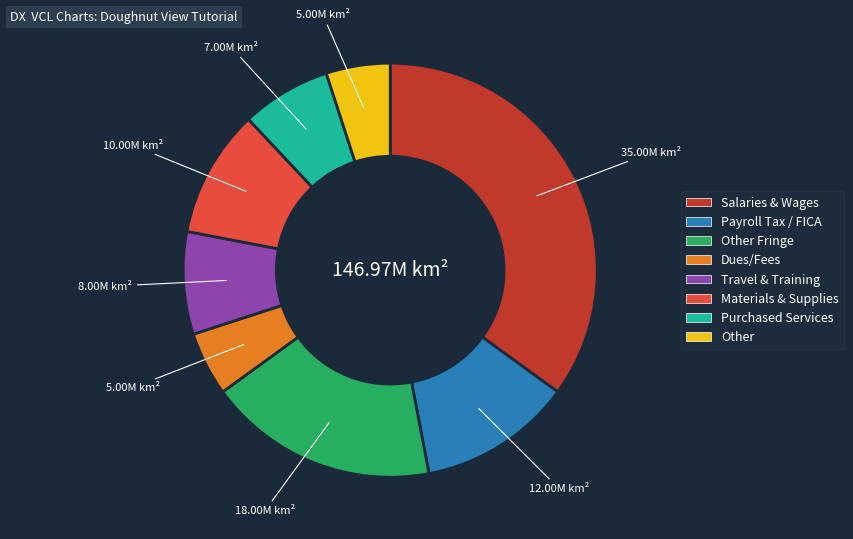

Does any single category account for the majority?

No